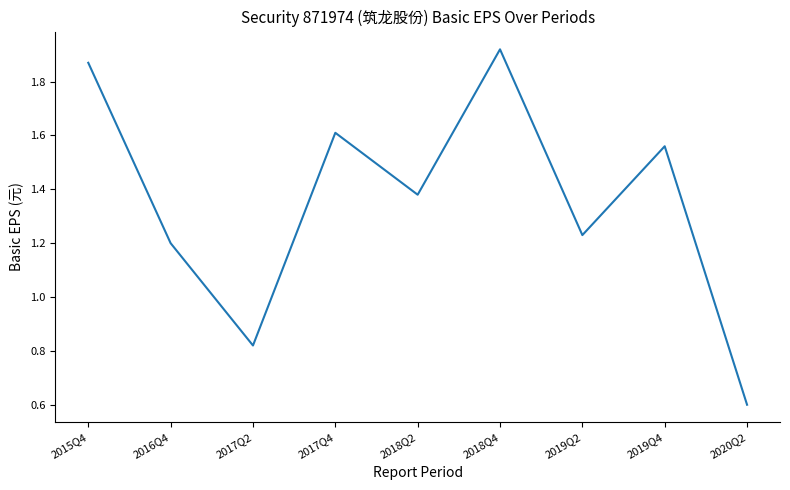

What position from the left is 2017Q2?

3